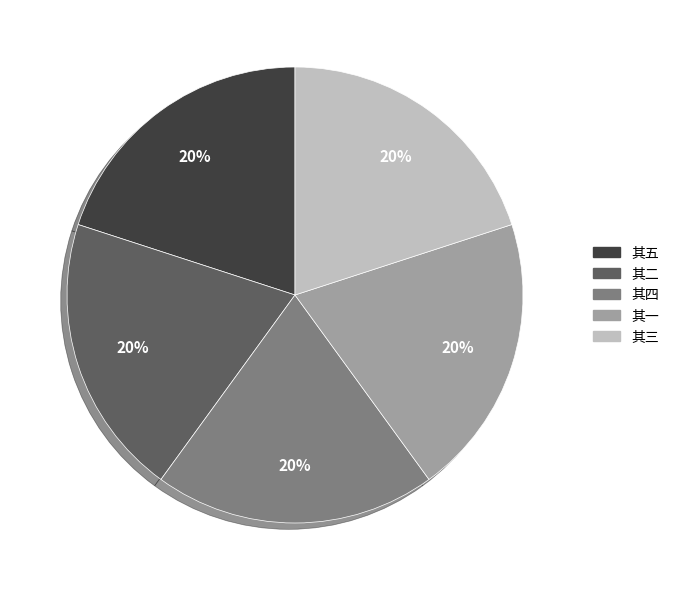

How many segments does this pie chart have?

5